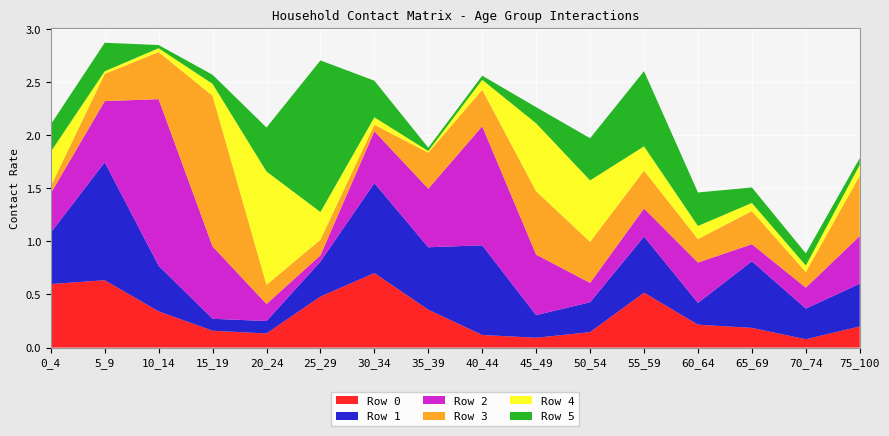

Reading left to right, extract all data points from this chart.

Row 0: 0_4=0.6	5_9=0.6	10_14=0.3	15_19=0.2	20_24=0.1	25_29=0.5	30_34=0.7	35_39=0.4	40_44=0.1	45_49=0.1	50_54=0.1	55_59=0.5	60_64=0.2	65_69=0.2	70_74=0.1	75_100=0.2
Row 1: 0_4=0.5	5_9=1.1	10_14=0.4	15_19=0.1	20_24=0.1	25_29=0.3	30_34=0.8	35_39=0.6	40_44=0.8	45_49=0.2	50_54=0.3	55_59=0.5	60_64=0.2	65_69=0.6	70_74=0.3	75_100=0.4
Row 2: 0_4=0.4	5_9=0.6	10_14=1.6	15_19=0.7	20_24=0.2	25_29=0.1	30_34=0.5	35_39=0.6	40_44=1.1	45_49=0.6	50_54=0.2	55_59=0.3	60_64=0.4	65_69=0.2	70_74=0.2	75_100=0.4
Row 3: 0_4=0.1	5_9=0.3	10_14=0.4	15_19=1.4	20_24=0.2	25_29=0.1	30_34=0.1	35_39=0.3	40_44=0.3	45_49=0.6	50_54=0.4	55_59=0.4	60_64=0.2	65_69=0.3	70_74=0.1	75_100=0.6
Row 4: 0_4=0.3	5_9=0.0	10_14=0.0	15_19=0.1	20_24=1.1	25_29=0.3	30_34=0.1	35_39=0.0	40_44=0.1	45_49=0.6	50_54=0.6	55_59=0.2	60_64=0.1	65_69=0.1	70_74=0.1	75_100=0.1
Row 5: 0_4=0.3	5_9=0.3	10_14=0.0	15_19=0.1	20_24=0.4	25_29=1.4	30_34=0.3	35_39=0.0	40_44=0.0	45_49=0.2	50_54=0.4	55_59=0.7	60_64=0.3	65_69=0.1	70_74=0.1	75_100=0.1